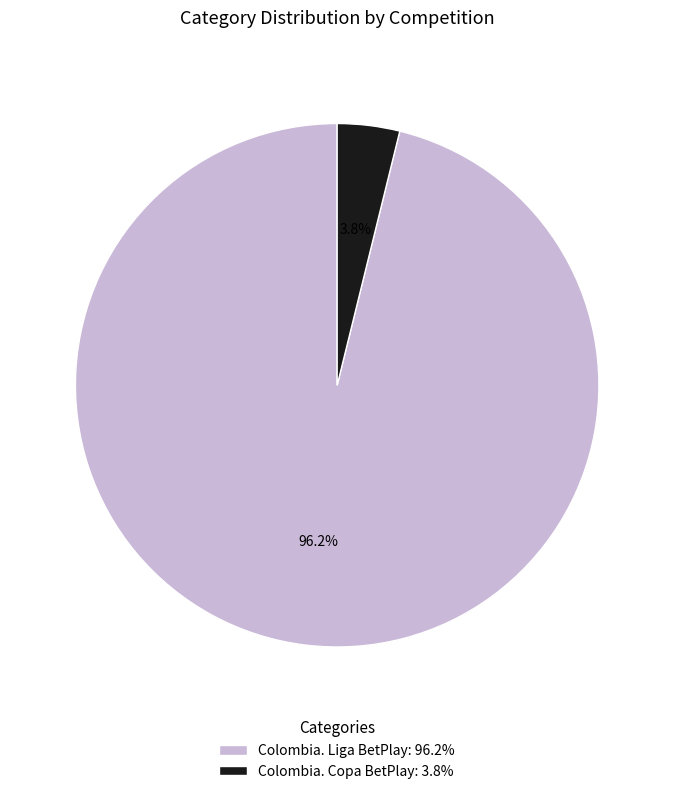

True or false: Colombia. Copa BetPlay accounts for 4% of the total.

True